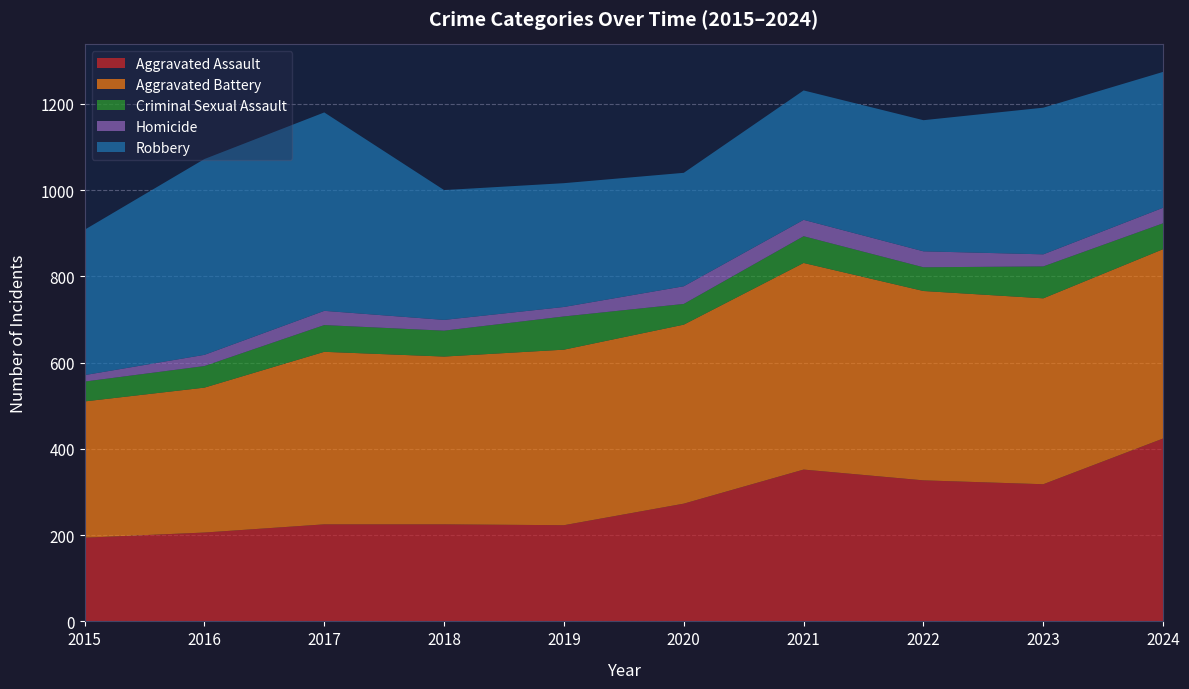

Reading right to left, transcribe all the data shown in this chart.

Aggravated Assault: 424	318	327	352	273	223	225	225	206	194
Aggravated Battery: 439	431	439	479	415	407	389	400	336	316
Criminal Sexual Assault: 60	74	55	62	48	77	60	62	50	46
Homicide: 36	28	37	38	41	22	25	33	26	15
Robbery: 315	340	304	300	263	287	301	460	454	337